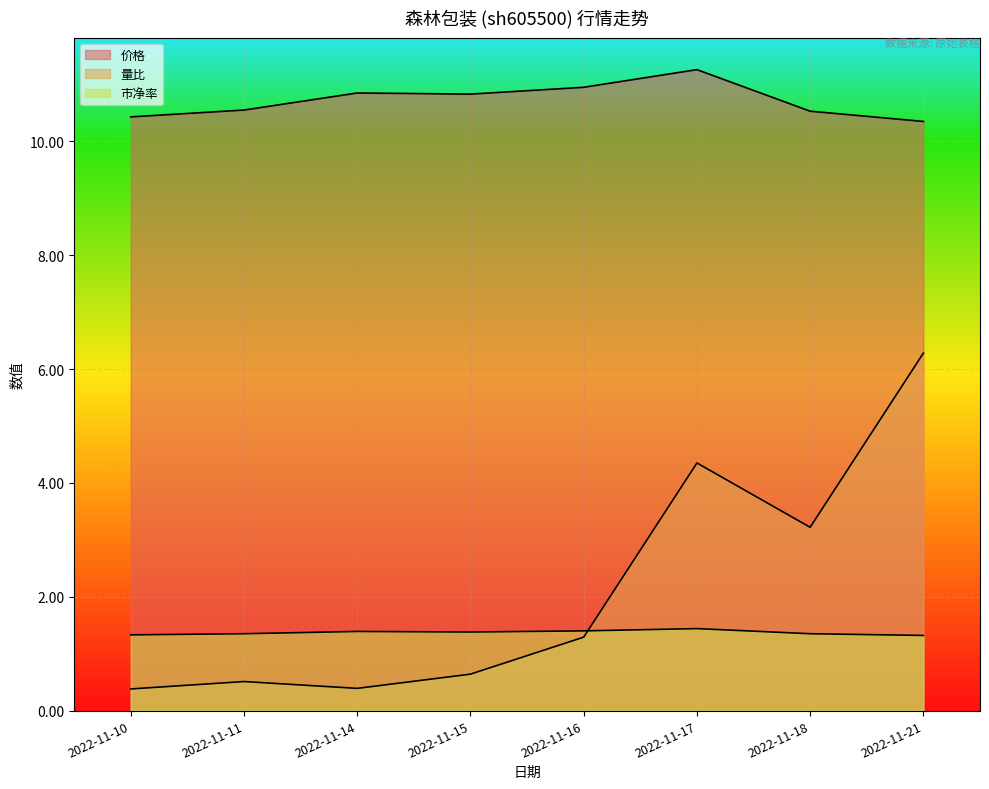

How many lines are shown in the chart?

3